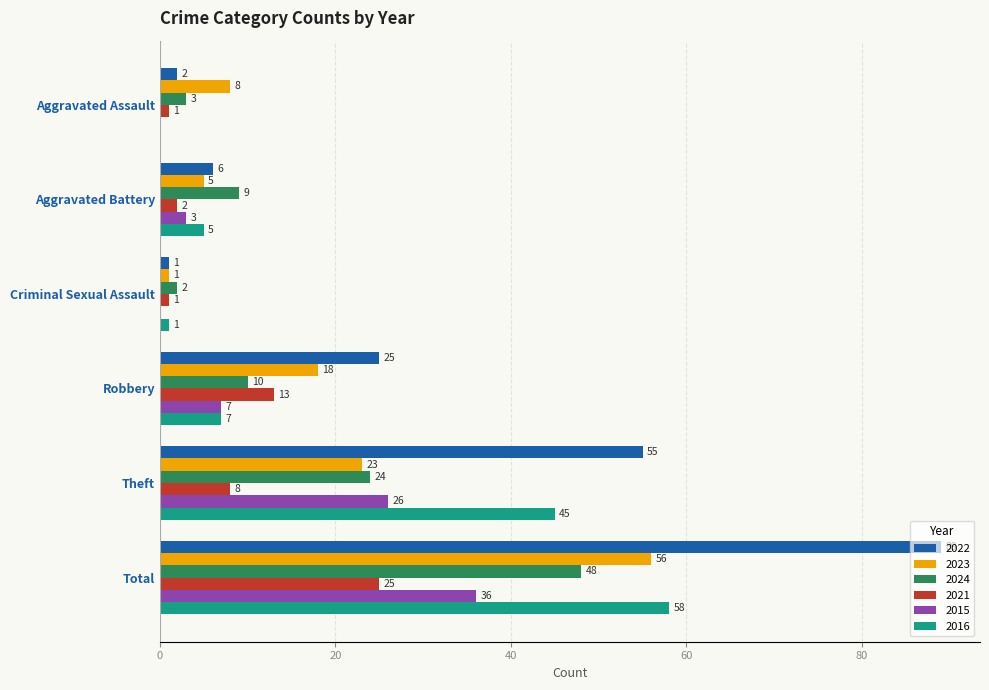

The value of 2015 at Criminal Sexual Assault is 0. True or false?

True